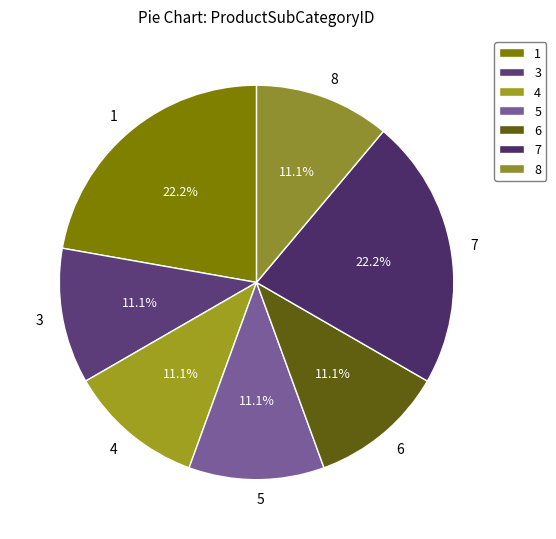

Does 8 represent more than half of the total?

No